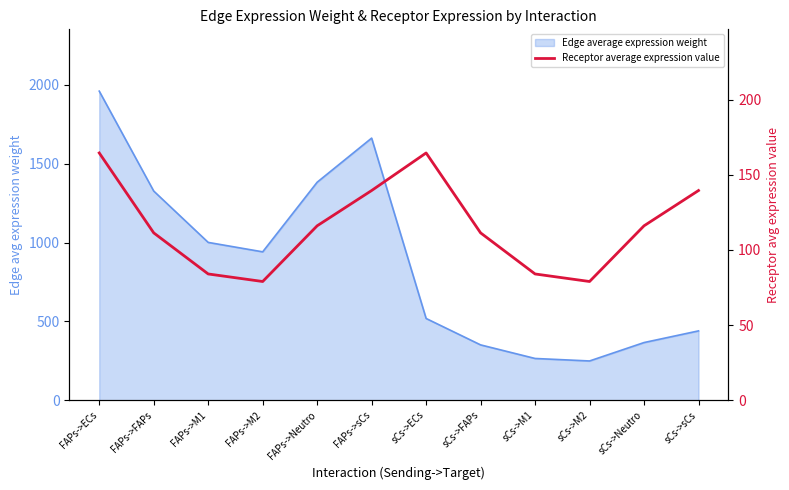

What is the difference between the second highest and minimum values?

85.6